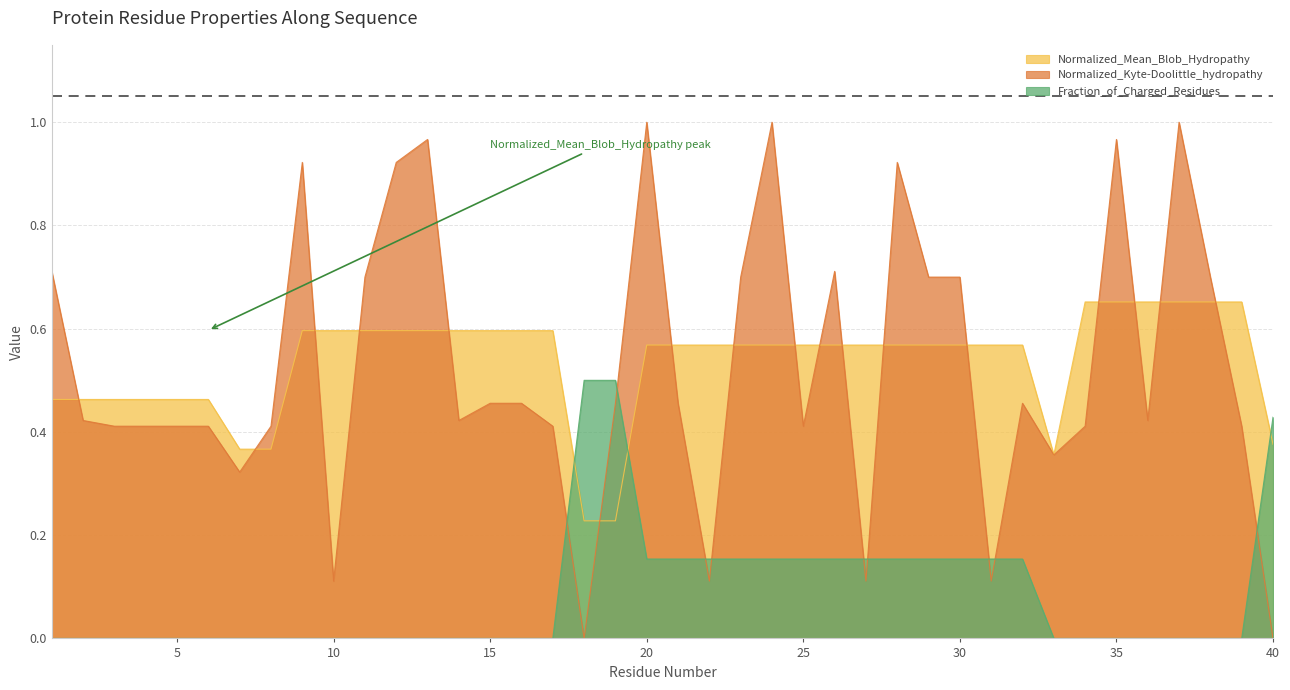

Which series has the largest total across all categories?

Normalized_Mean_Blob_Hydropathy